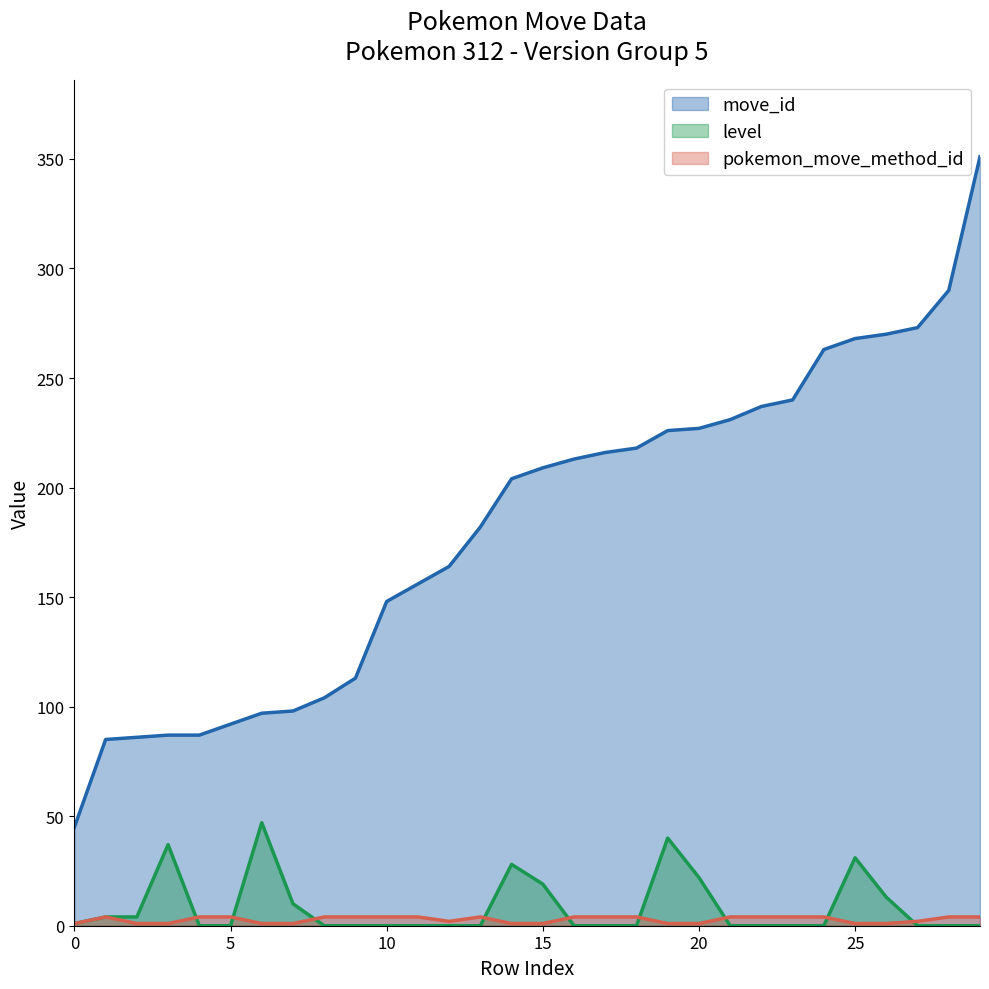

Is it true that pokemon_move_method_id equals 5 at 247375?

False